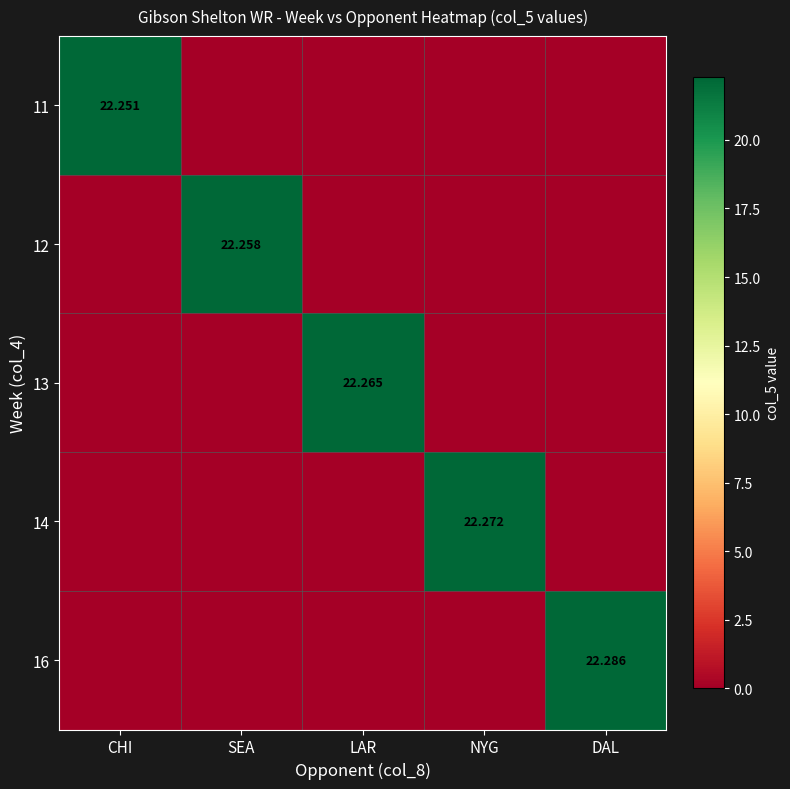

At which label is 14 closest to 11?

CHI